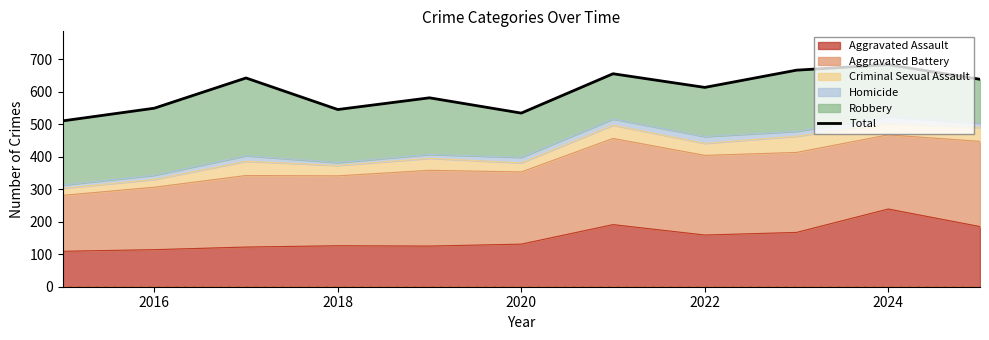

What is the minimum value for Aggravated Assault?

109